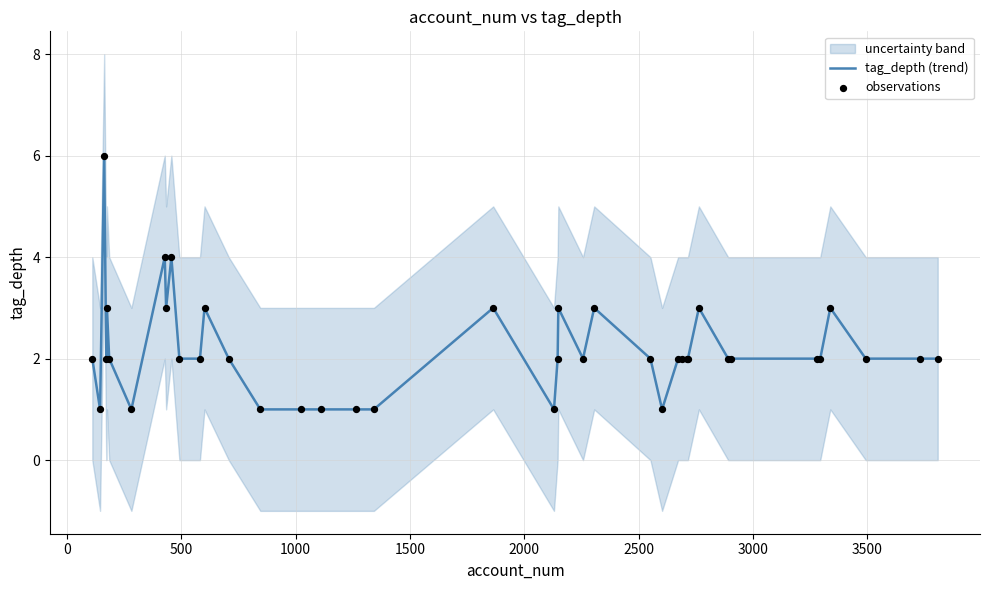

At how many categories does at least one series exceed 5?

2